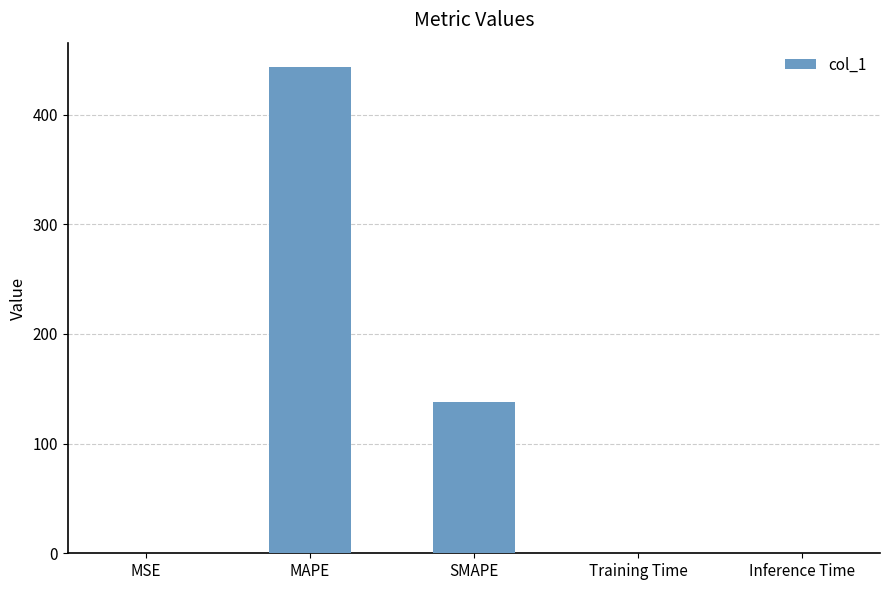

What is the greatest value displayed?

443.4